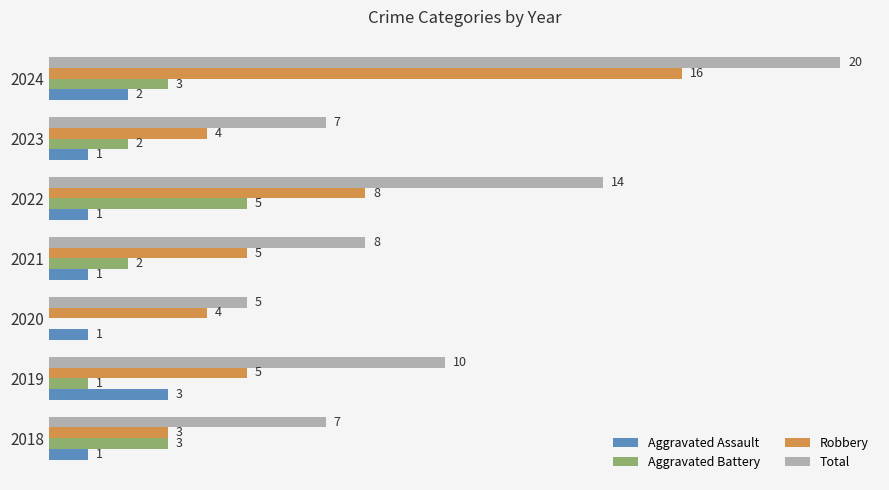

Between 2020 and 2021, which series saw the biggest shift?

Total